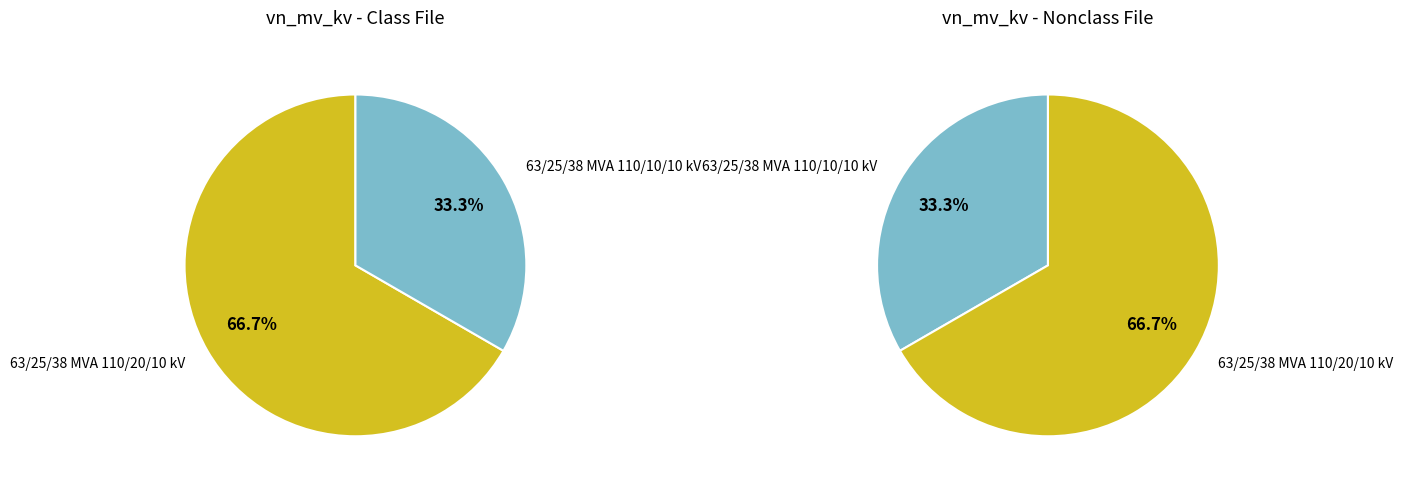

What is the change in value from 63/25/38 MVA 110/20/10 kV to 63/25/38 MVA 110/10/10 kV?

-10